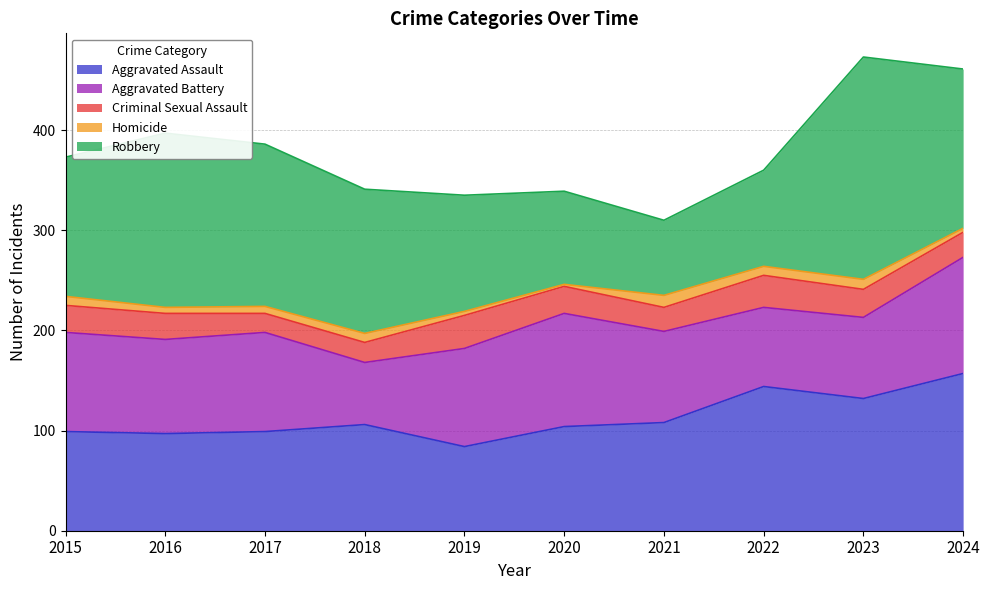

In Criminal Sexual Assault, how many points are lower than both neighbors (excluding endpoints)?

2